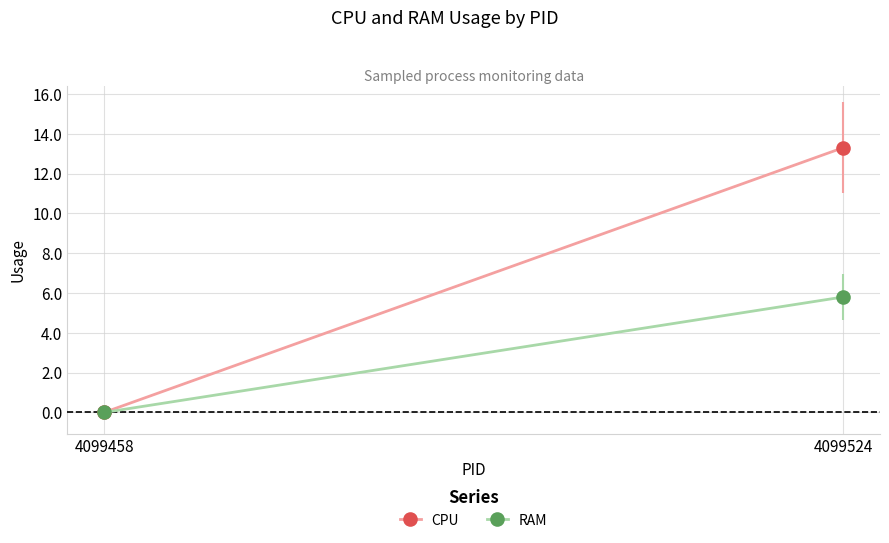

True or false: RAM has a value of 2.6 at 4099458.

False